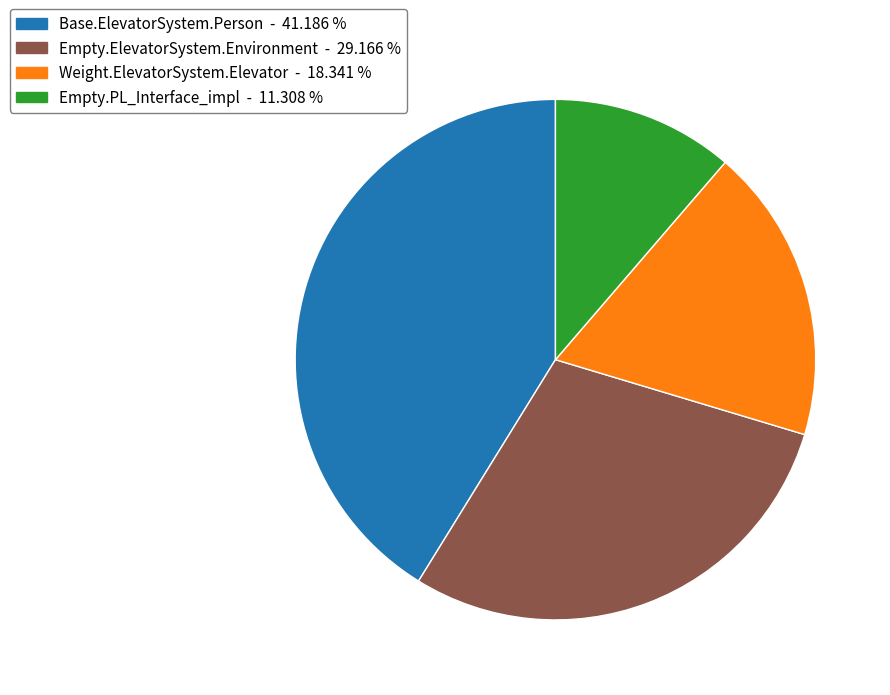

Does any single category account for the majority?

No